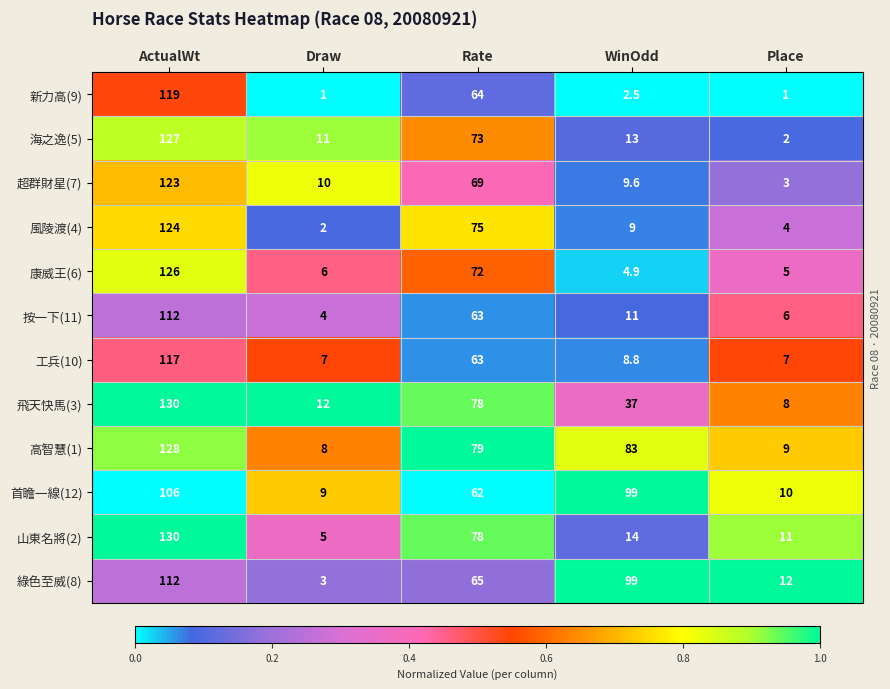

What is the total value across all series at Place?

78.0